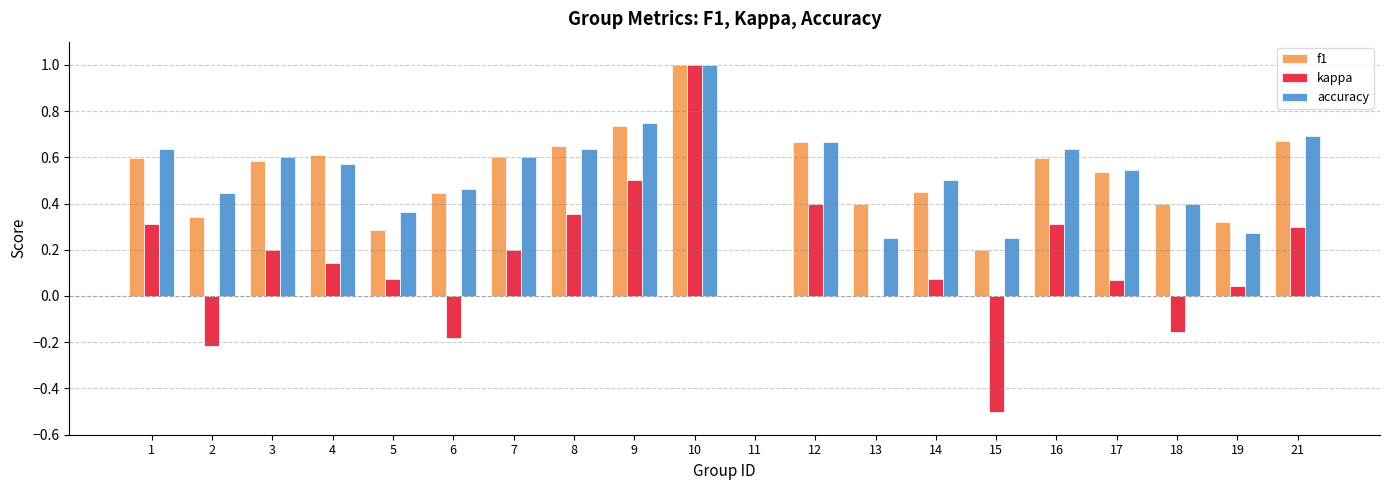

At which category is the sum across all series the highest?

10